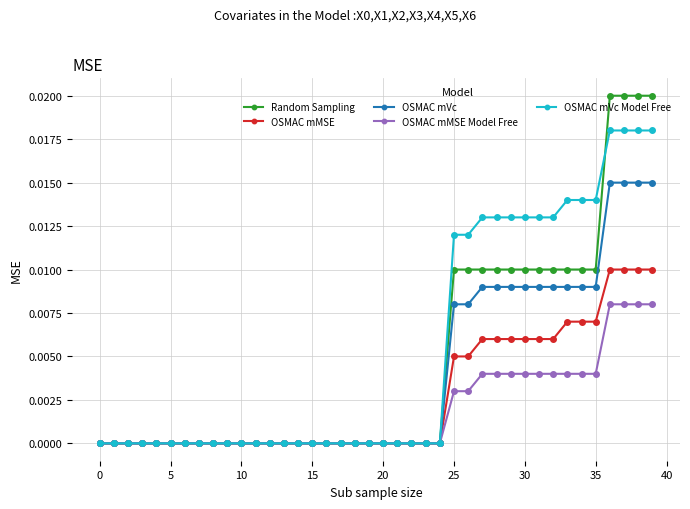

How many data points does each series have?

40